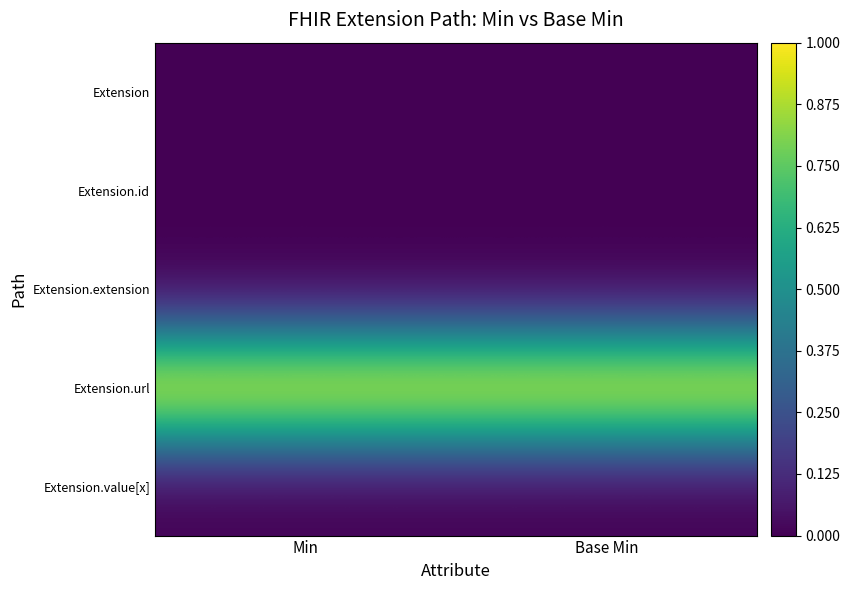

Reading left to right, what are all the values shown in this chart?

Extension: Min=0	Base Min=0
Extension.id: Min=0	Base Min=0
Extension.extension: Min=0	Base Min=0
Extension.url: Min=1	Base Min=1
Extension.value[x]: Min=0	Base Min=0